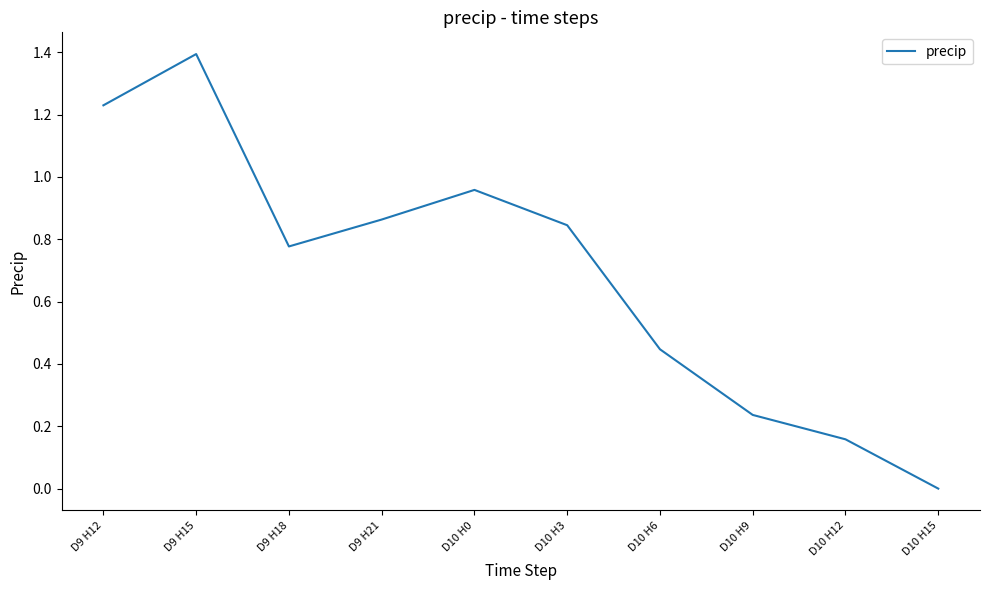

Which has a higher value, D9 H18 or D10 H12?

D9 H18